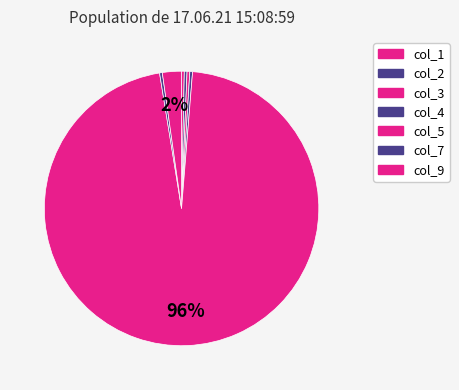

Is there any slice that represents more than half of the pie?

Yes